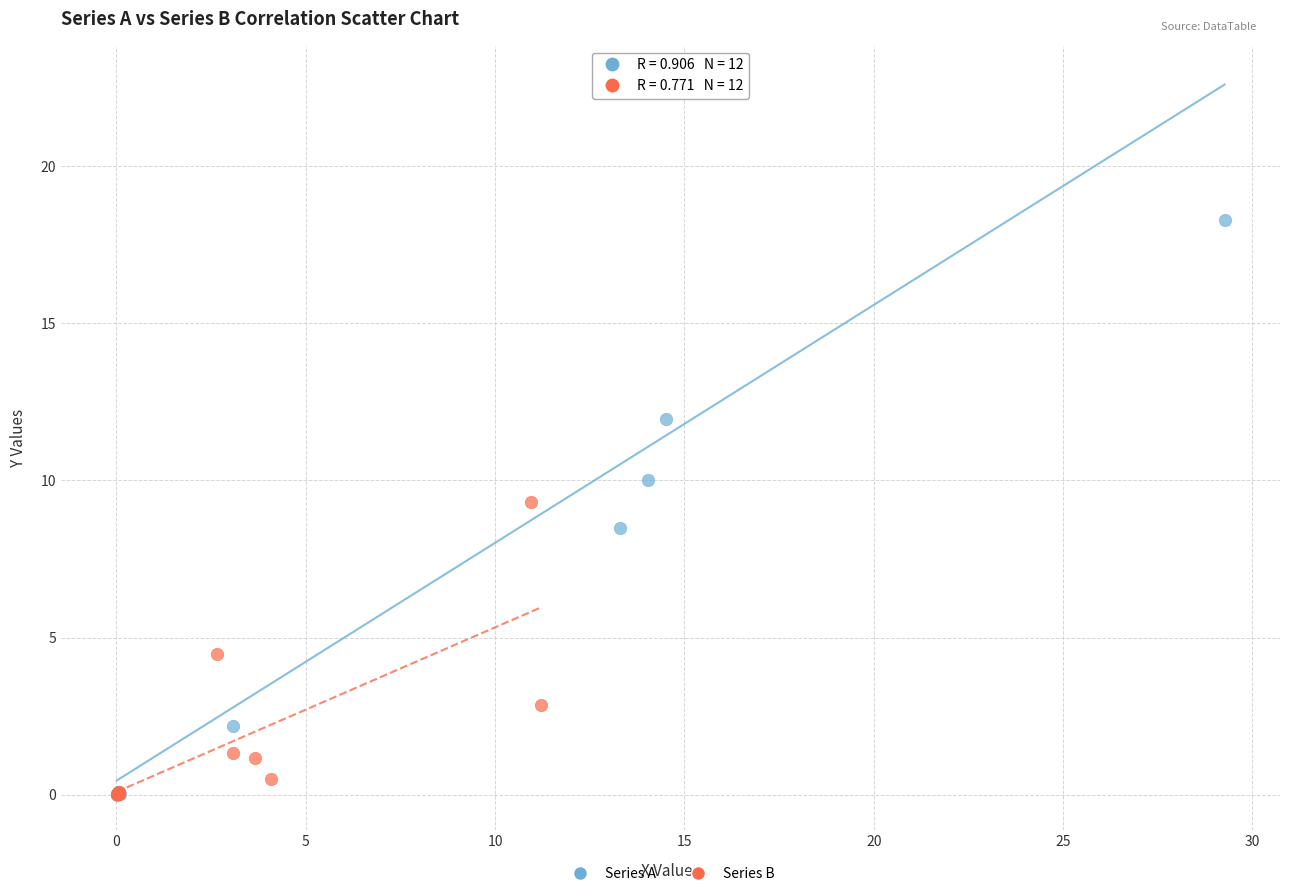

Which series has the widest spread of Y values?

Series A